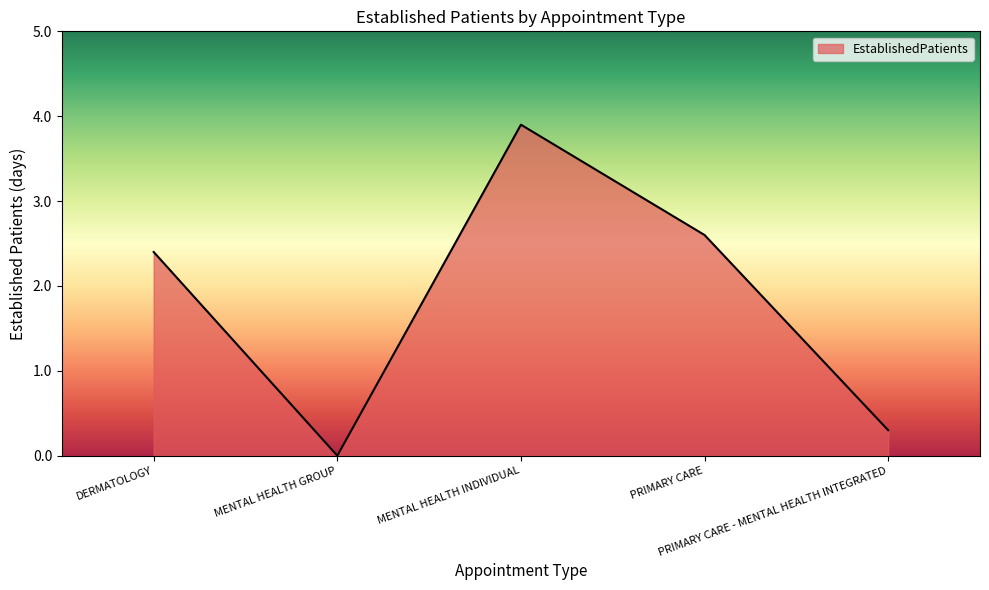

Rank the categories by value from highest to lowest.

MENTAL HEALTH INDIVIDUAL, PRIMARY CARE, DERMATOLOGY, PRIMARY CARE - MENTAL HEALTH INTEGRATED, MENTAL HEALTH GROUP